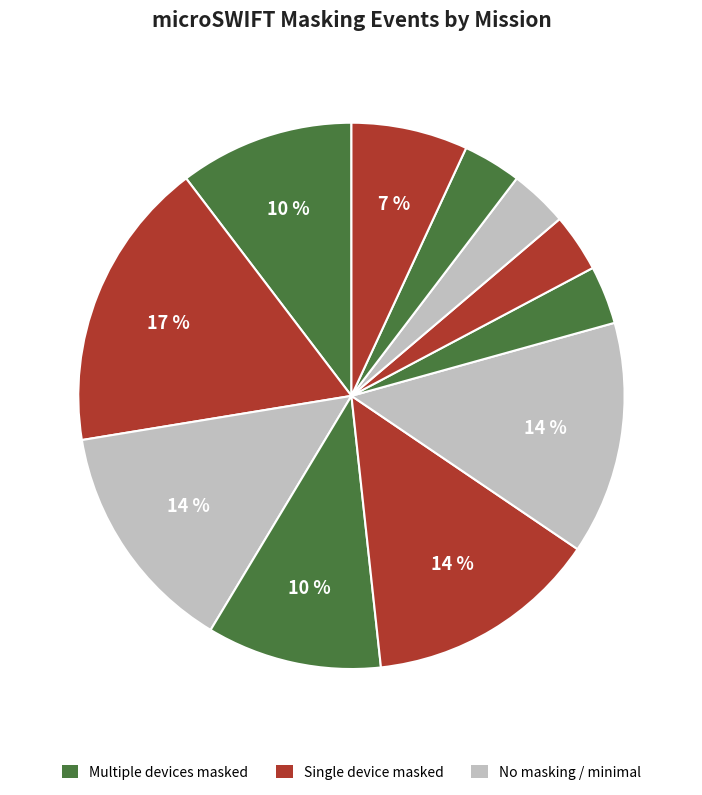

Which category has the biggest portion of the pie?

Mission 3